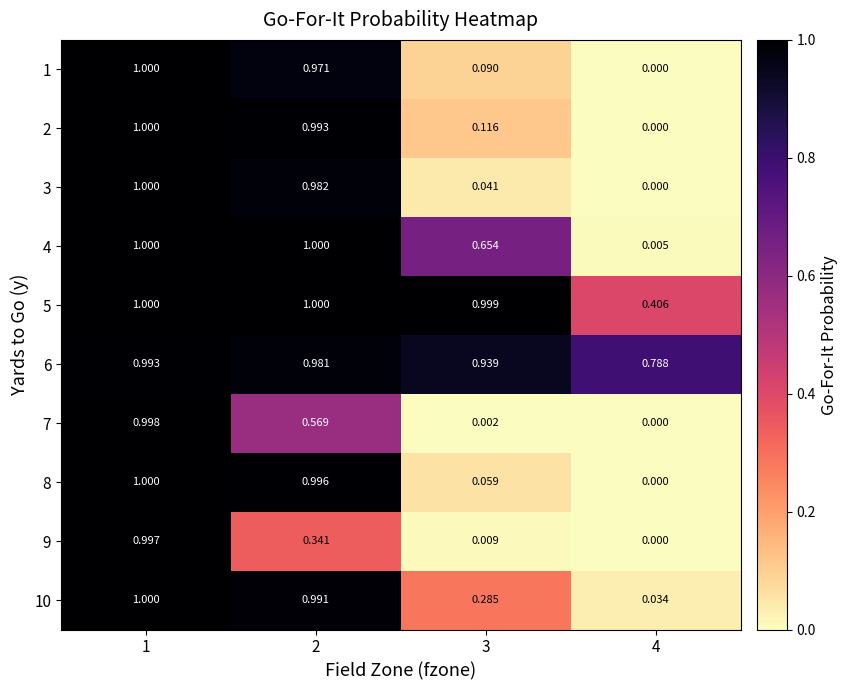

How many categories are shown in the chart?

4